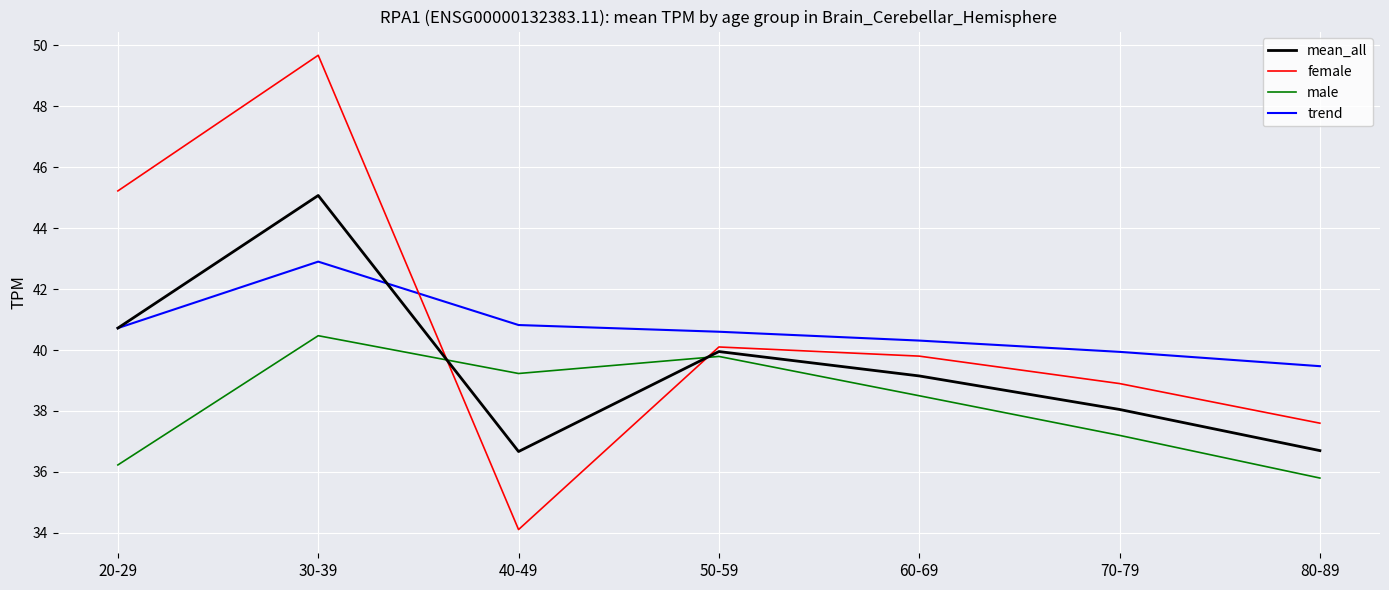

What is the minimum value for trend?

39.5